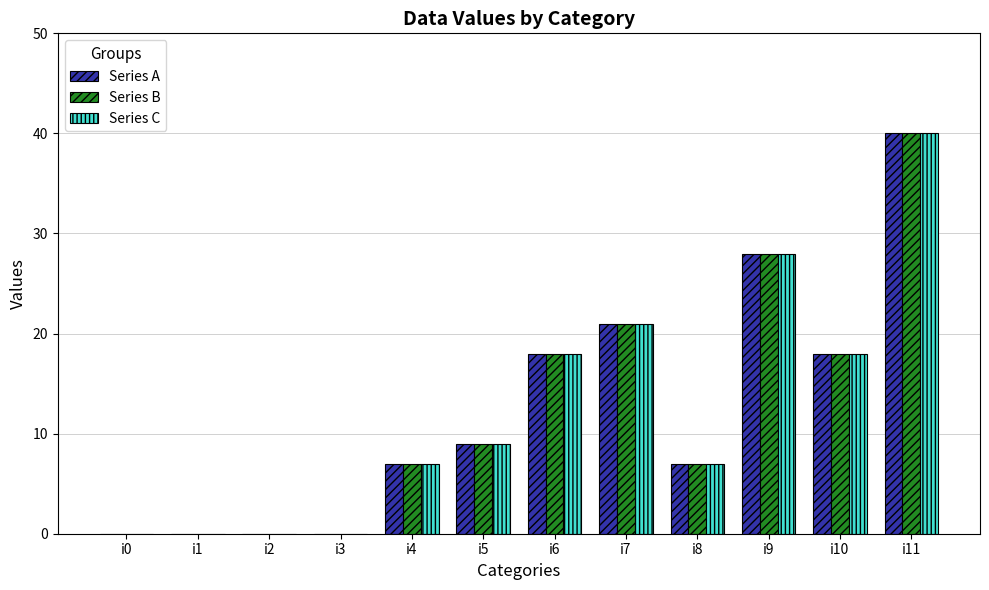

What is the sum of the Series C values at i3 and i8?

7